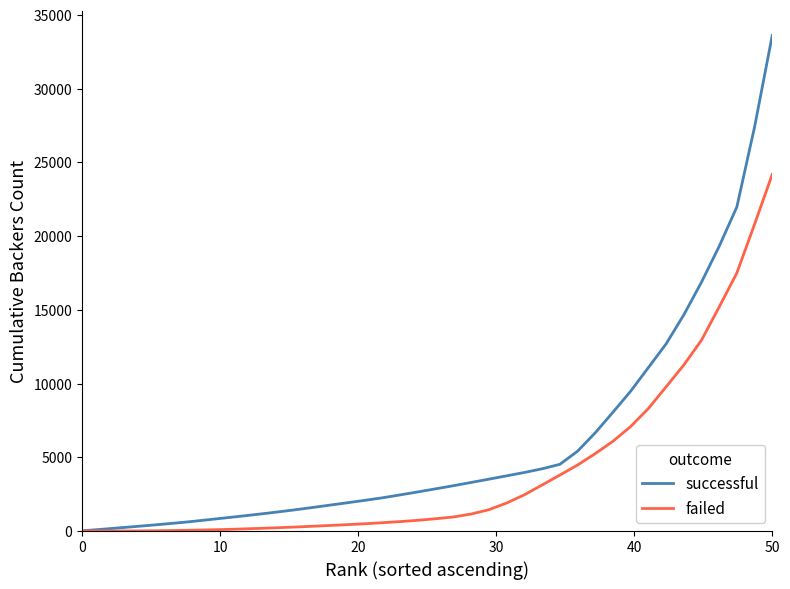

Rank the series by their average value, from highest to lowest.

successful, failed